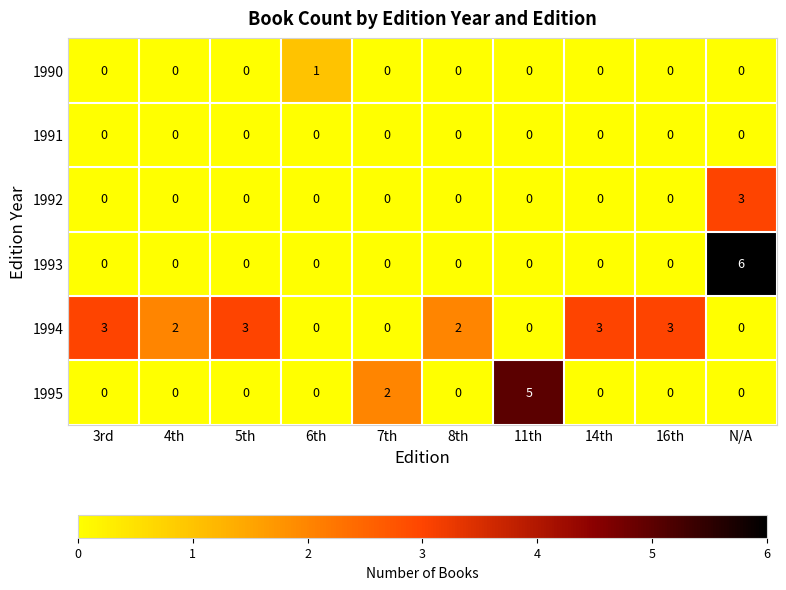

What is the total value across all series at 14th?

3